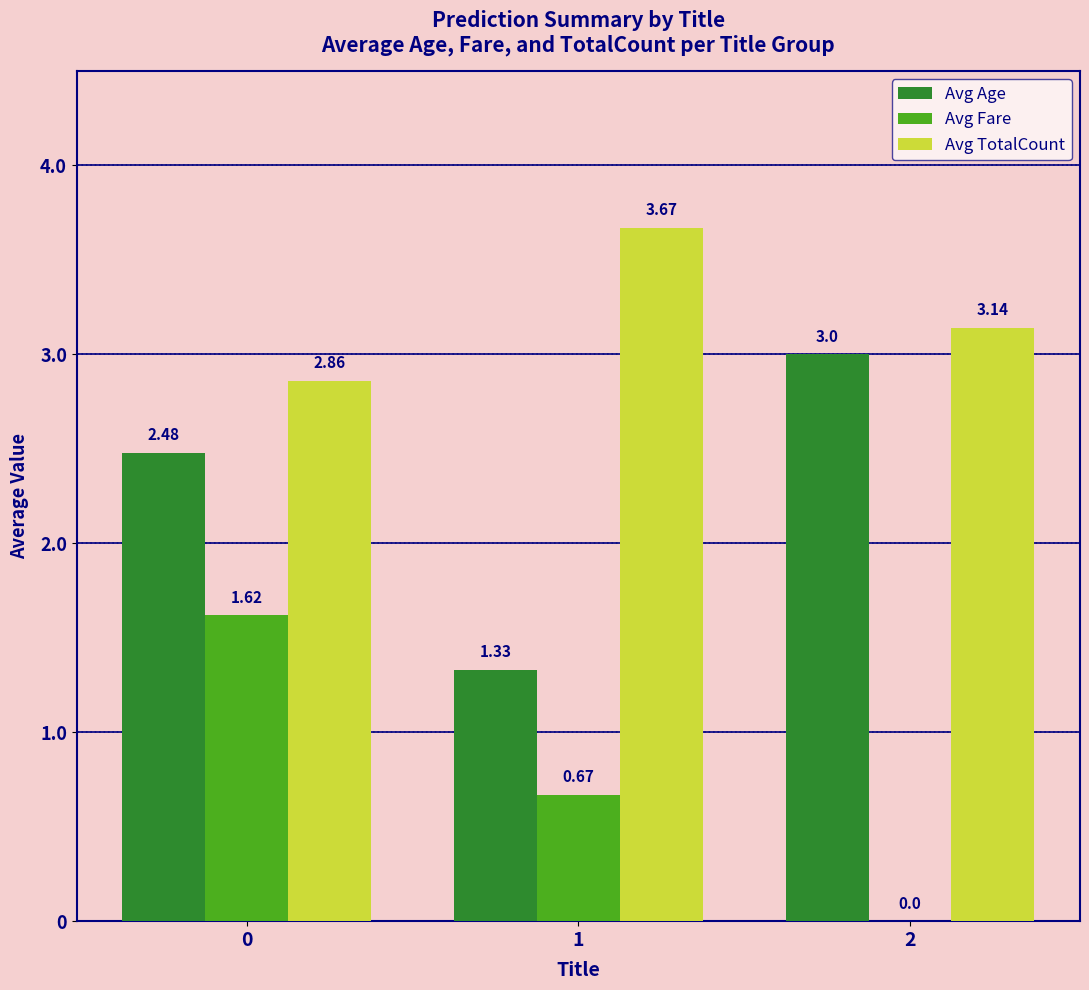

Count the Avg Age values in the range 1 to 3.

3